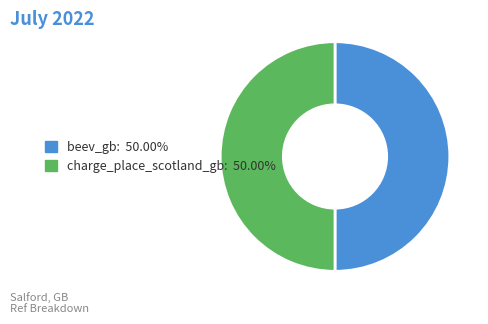

What is the ratio of the value at charge_place_scotland_gb to the value at beev_gb?

1.0